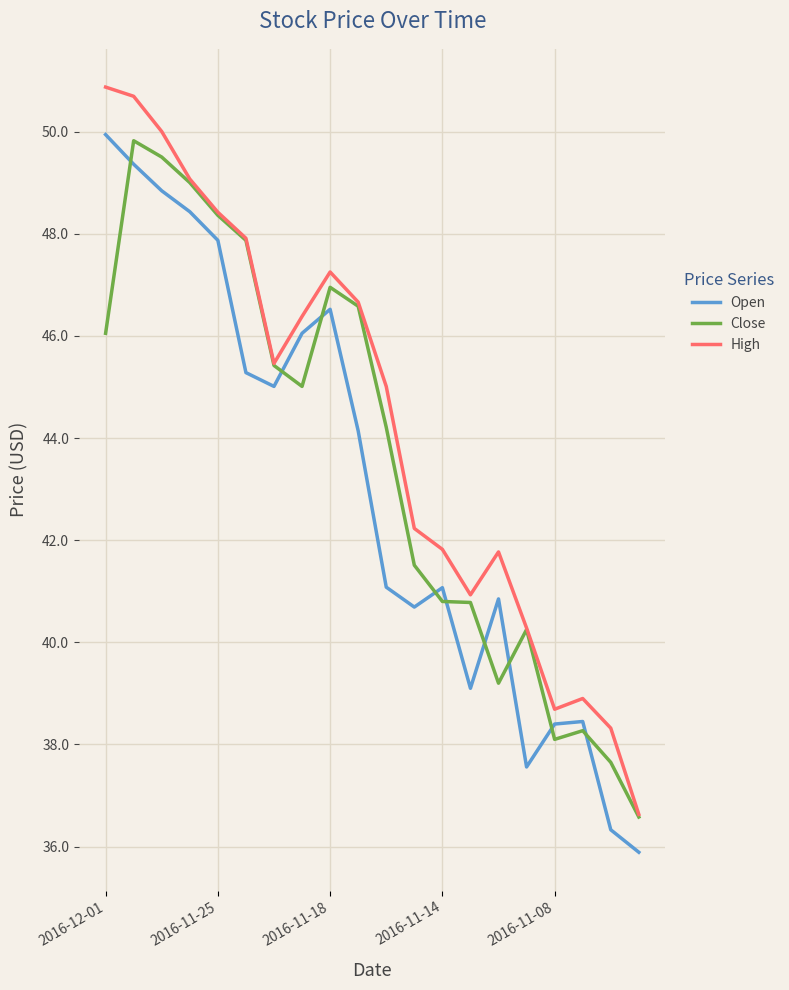

Which series has the largest range (max minus min)?

High